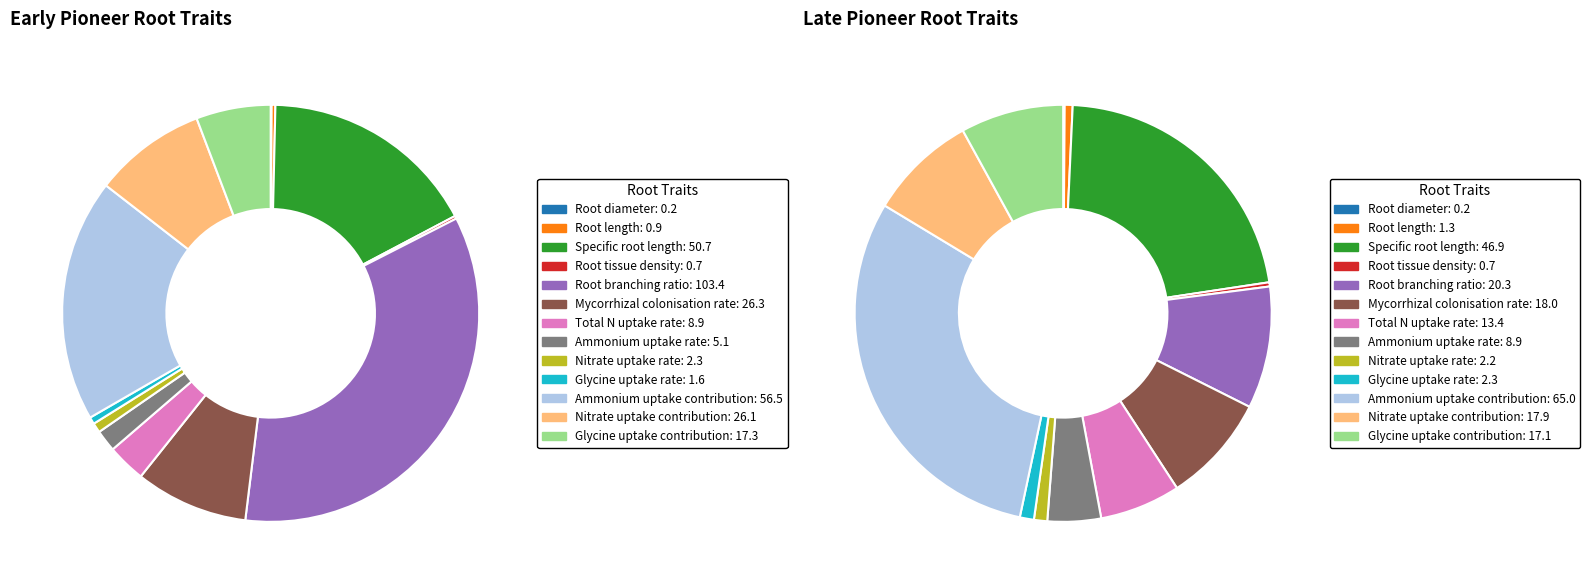

Is there a majority slice in this chart?

No